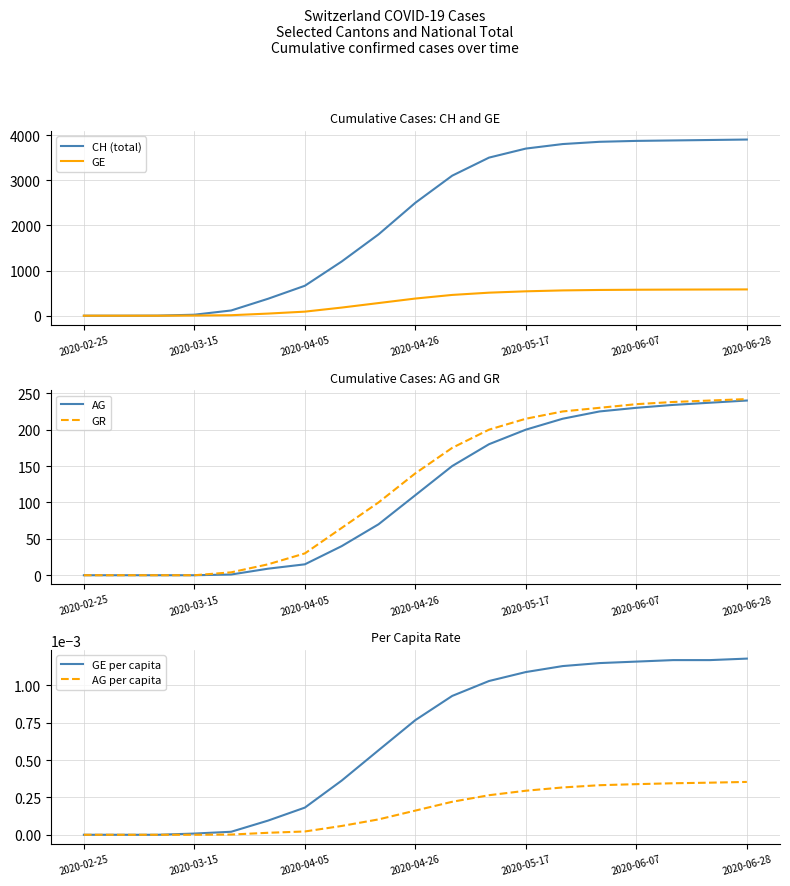

Which series has the largest range (max minus min)?

CH (total)